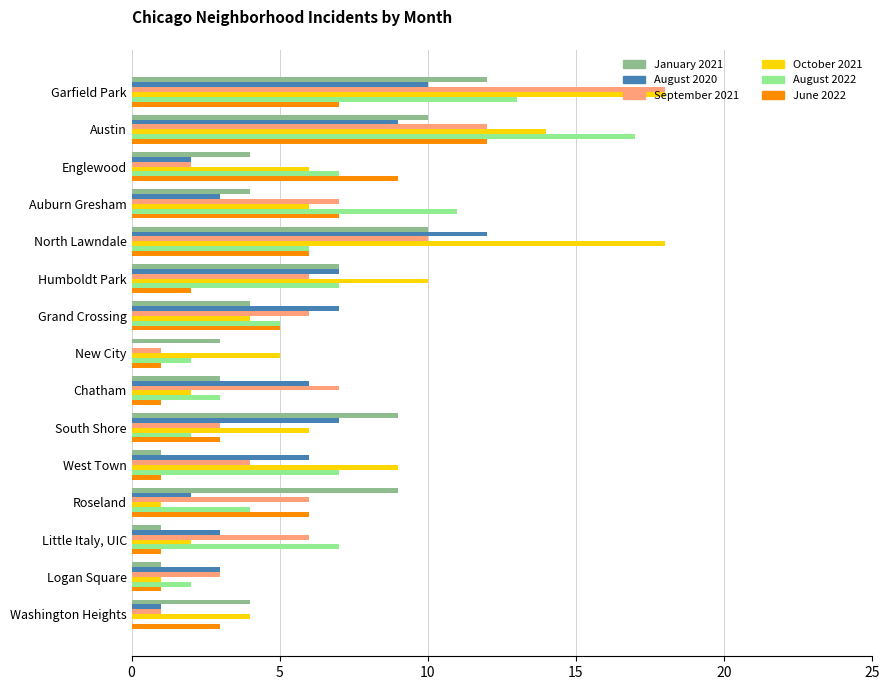

How many categories are shown in the chart?

15